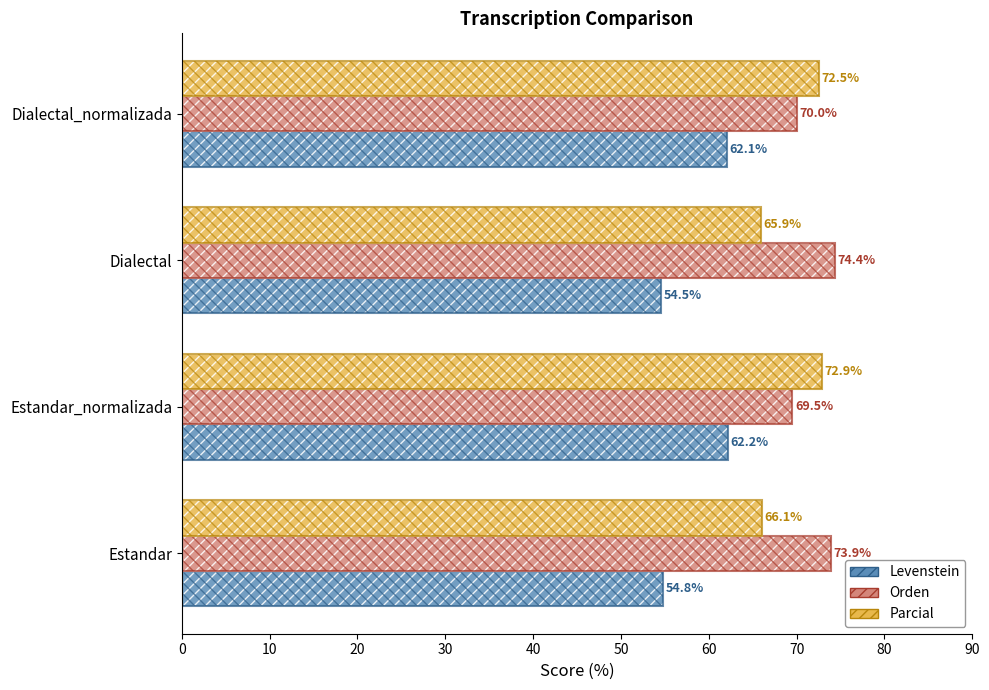

Which series changed the most between Estandar_normalizada and Dialectal_normalizada?

Orden